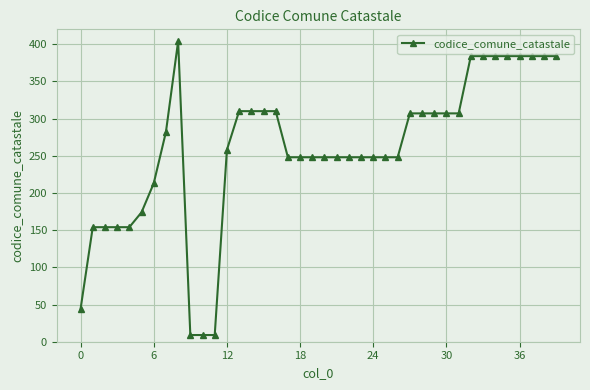

Is this an area chart (filled region under the line)?

No